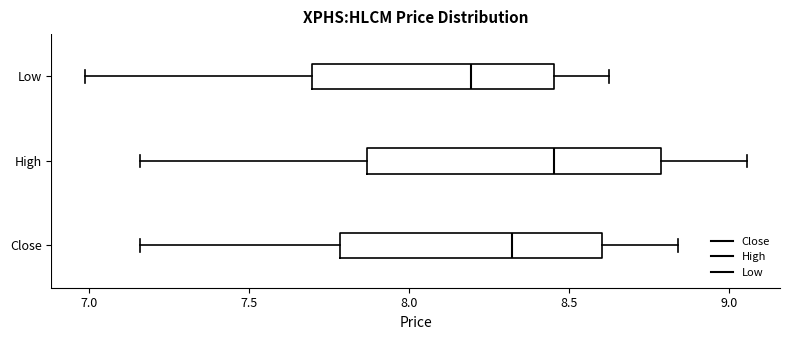

Comparing the boxes themselves (not the whiskers), which one is the widest?

High